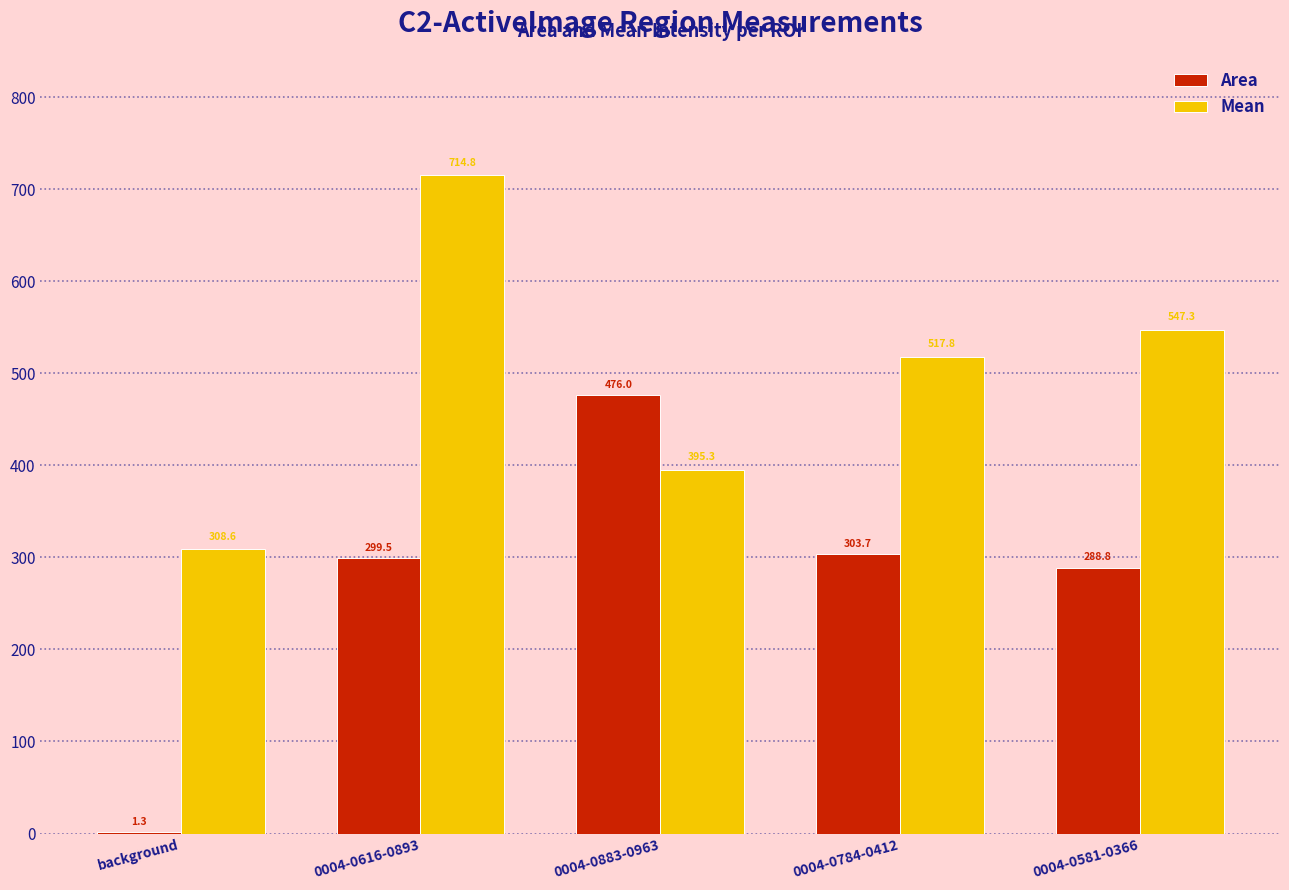

Which series changed the most between 0004-0616-0893 and 0004-0883-0963?

Mean